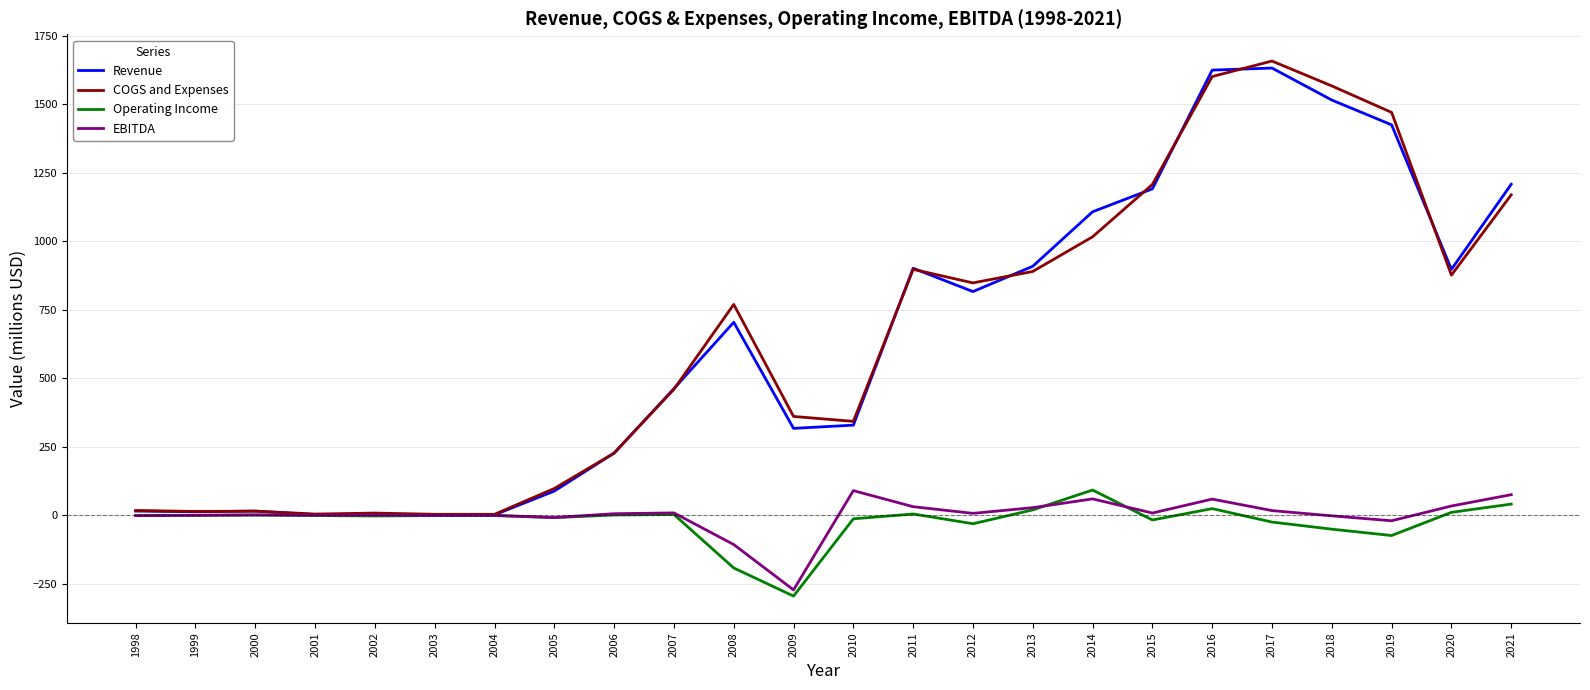

Which series changed the most between 2019 and 2020?

COGS and Expenses